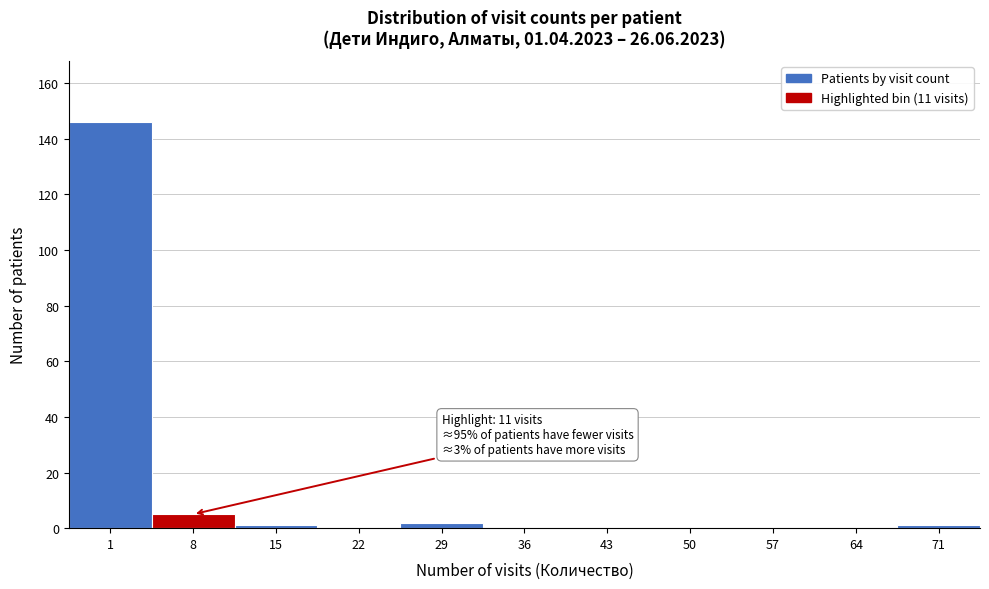

Reading left to right, list all the values displayed in this chart.

1=146	8=5	15=1	22=0	29=2	36=0	43=0	50=0	57=0	64=0	71=1